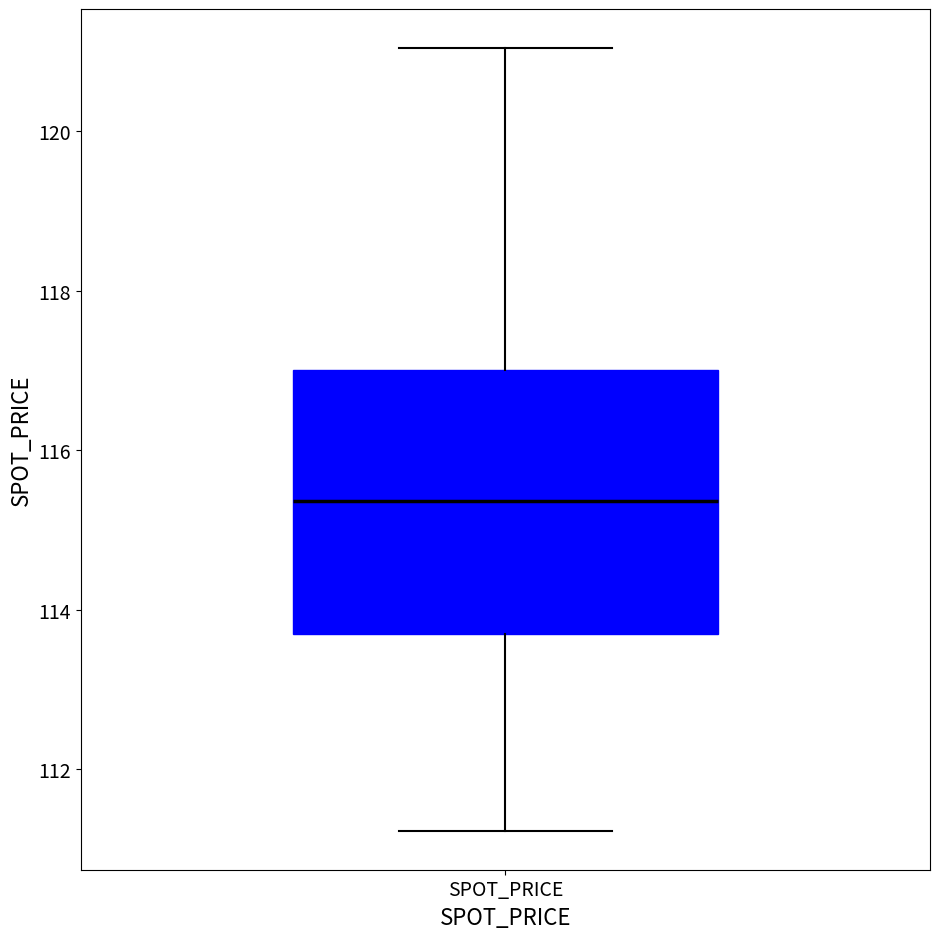

Where does the median line of the box for SPOT_PRICE sit on the y-axis? The values are not printed on the chart, so give them approximately, as read against the axis.

115.4